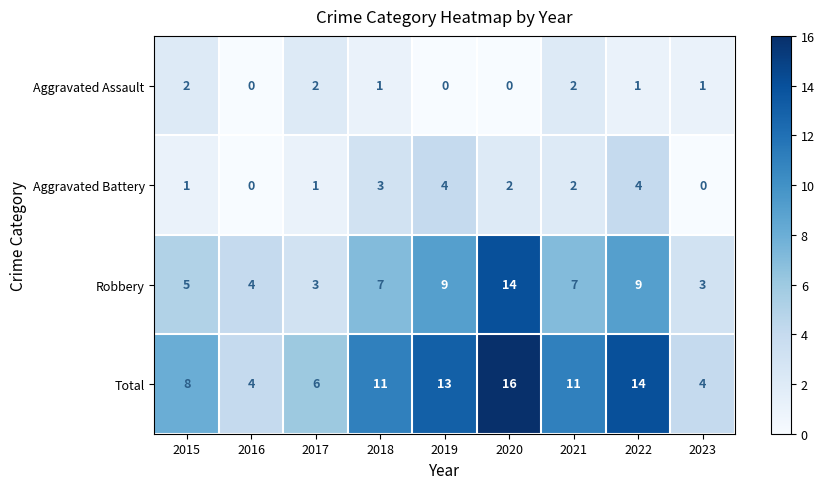

At which category is the sum across all series the highest?

2020